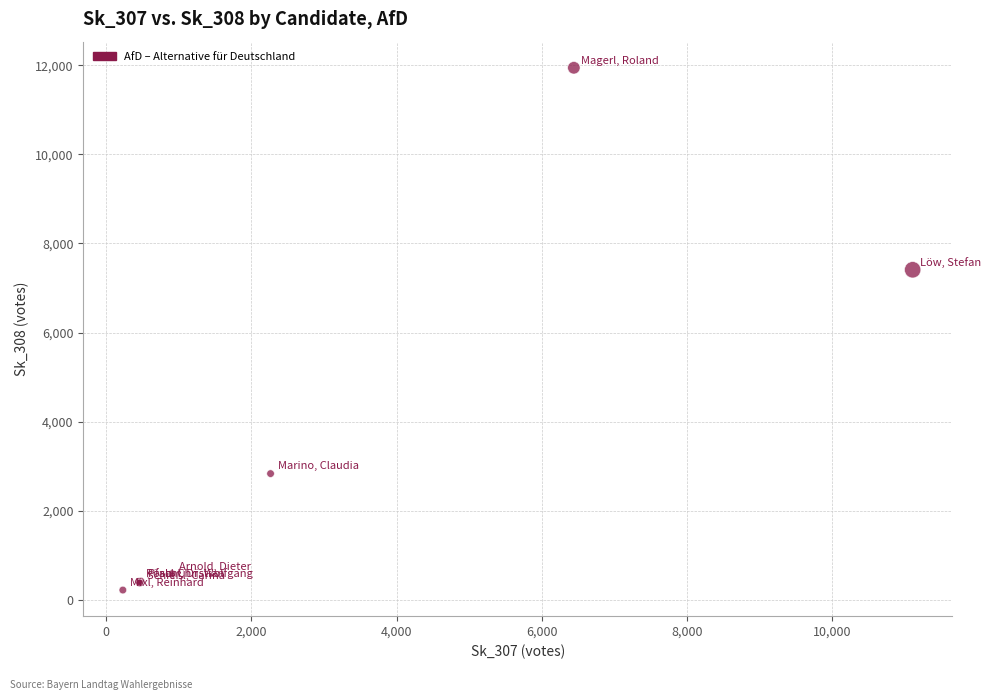

What Y value in the scatter plot is closest to 6081?

7408